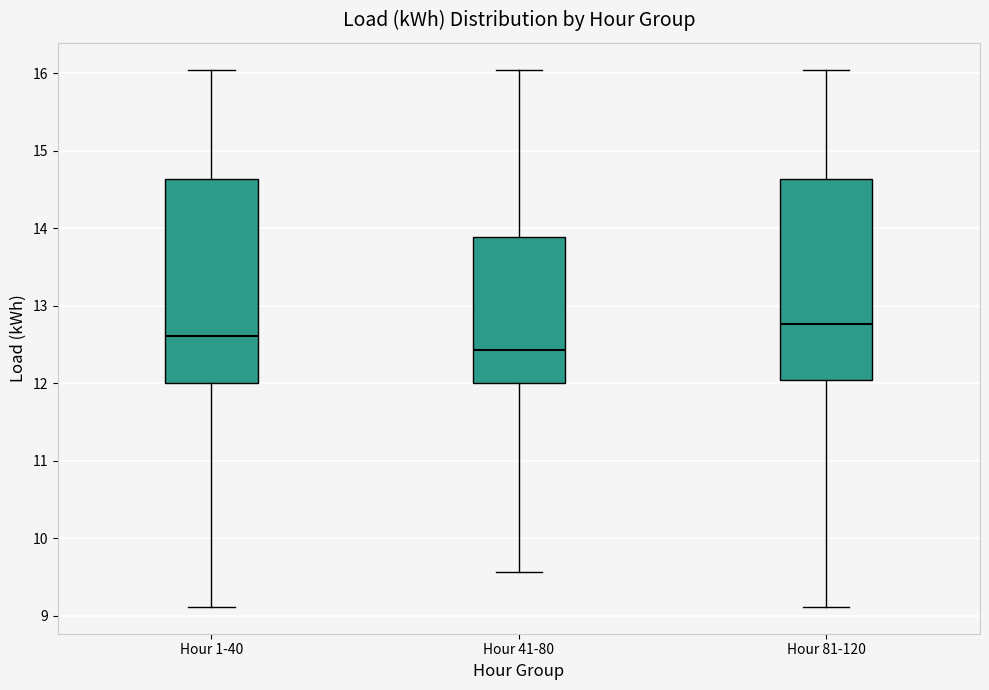

Which box has the highest median line?

Hour 81-120